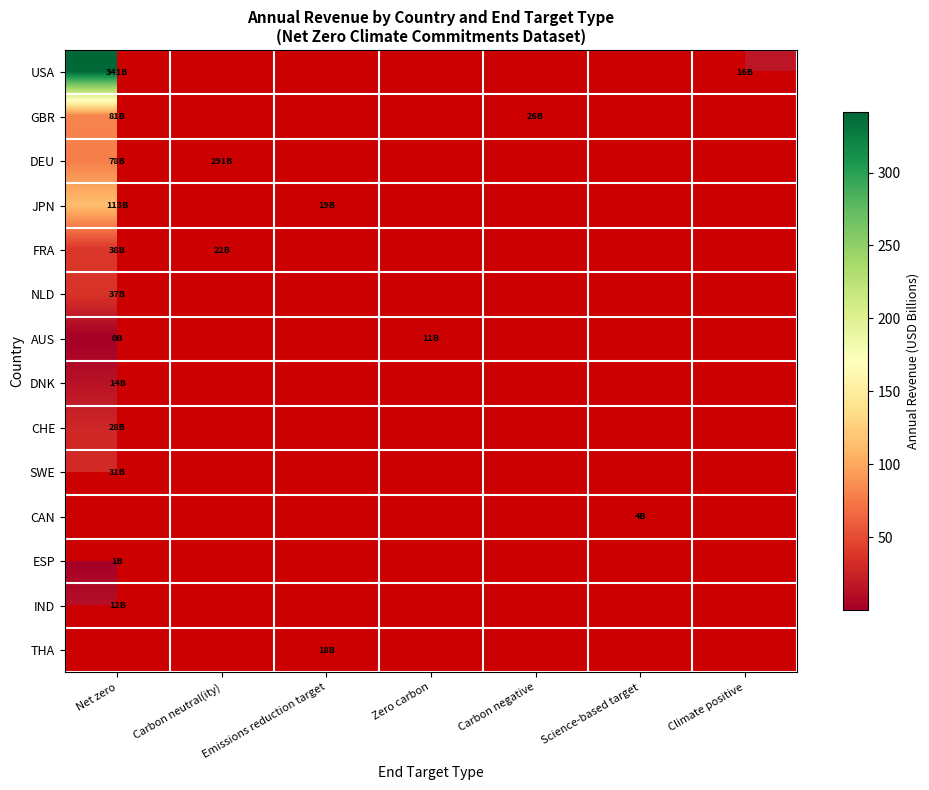

Between Science-based target and Climate positive, which is larger?

Climate positive